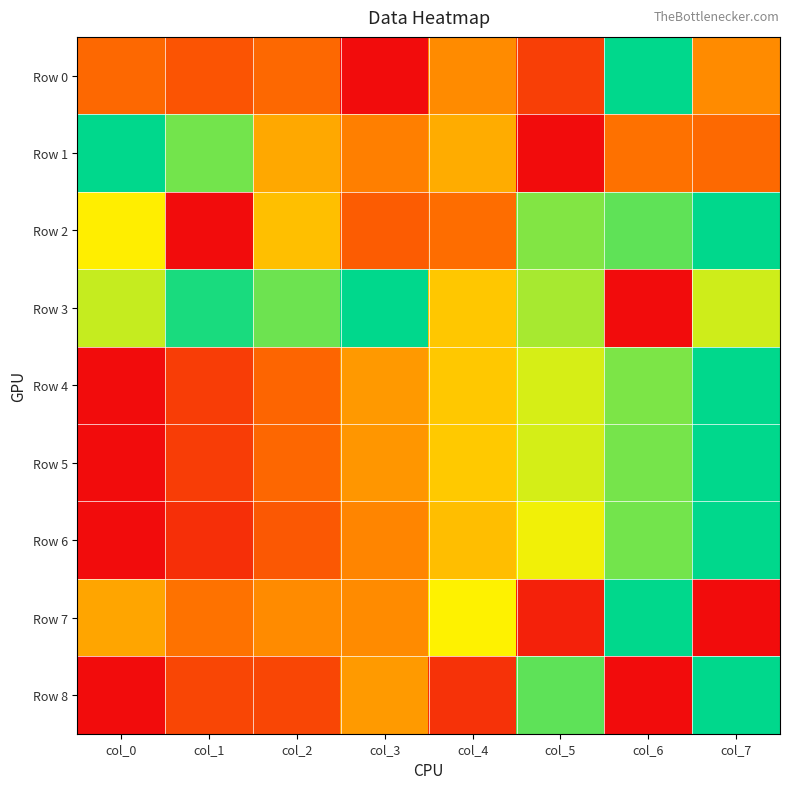

Which series has the widest spread of values?

Row 0